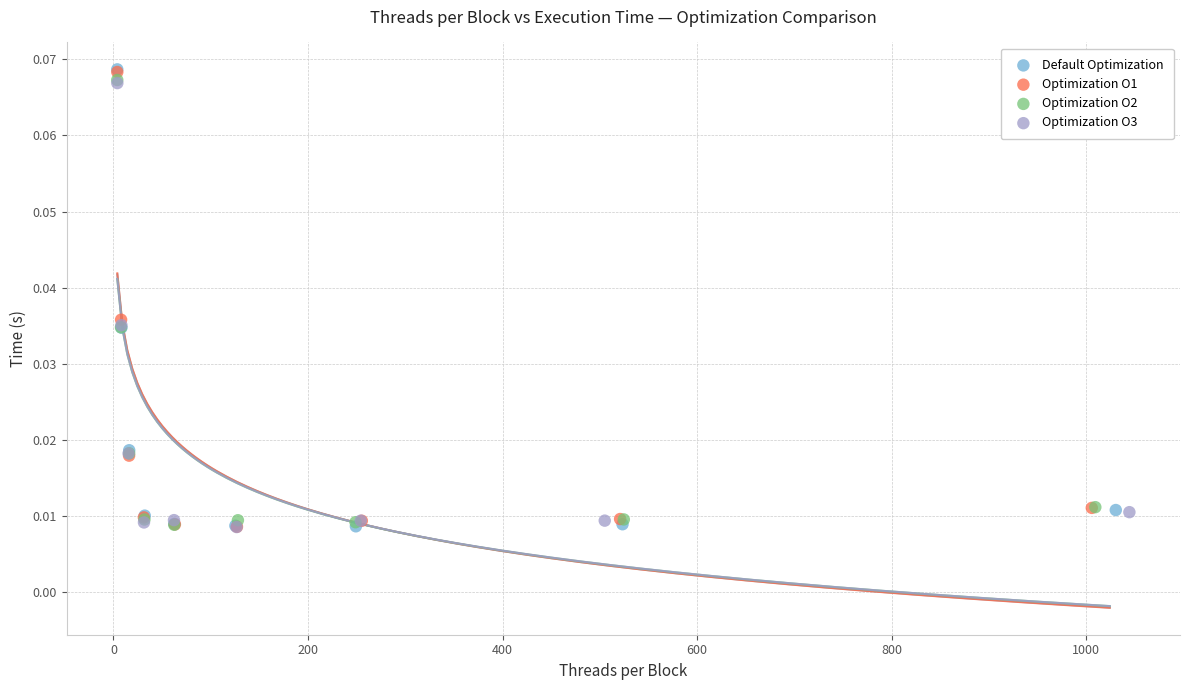

What are all the series names shown in the legend?

Default Optimization, Optimization O1, Optimization O2, Optimization O3